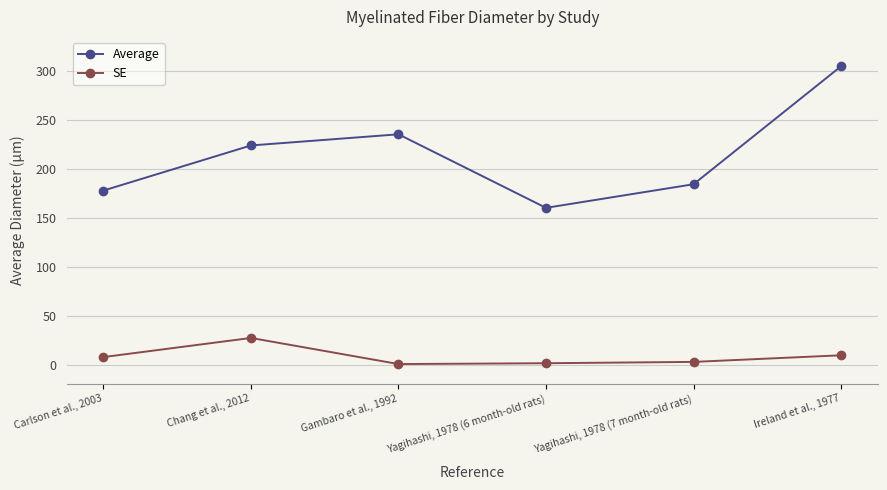

What is the difference between the second highest and minimum values in the Average series?

75.1